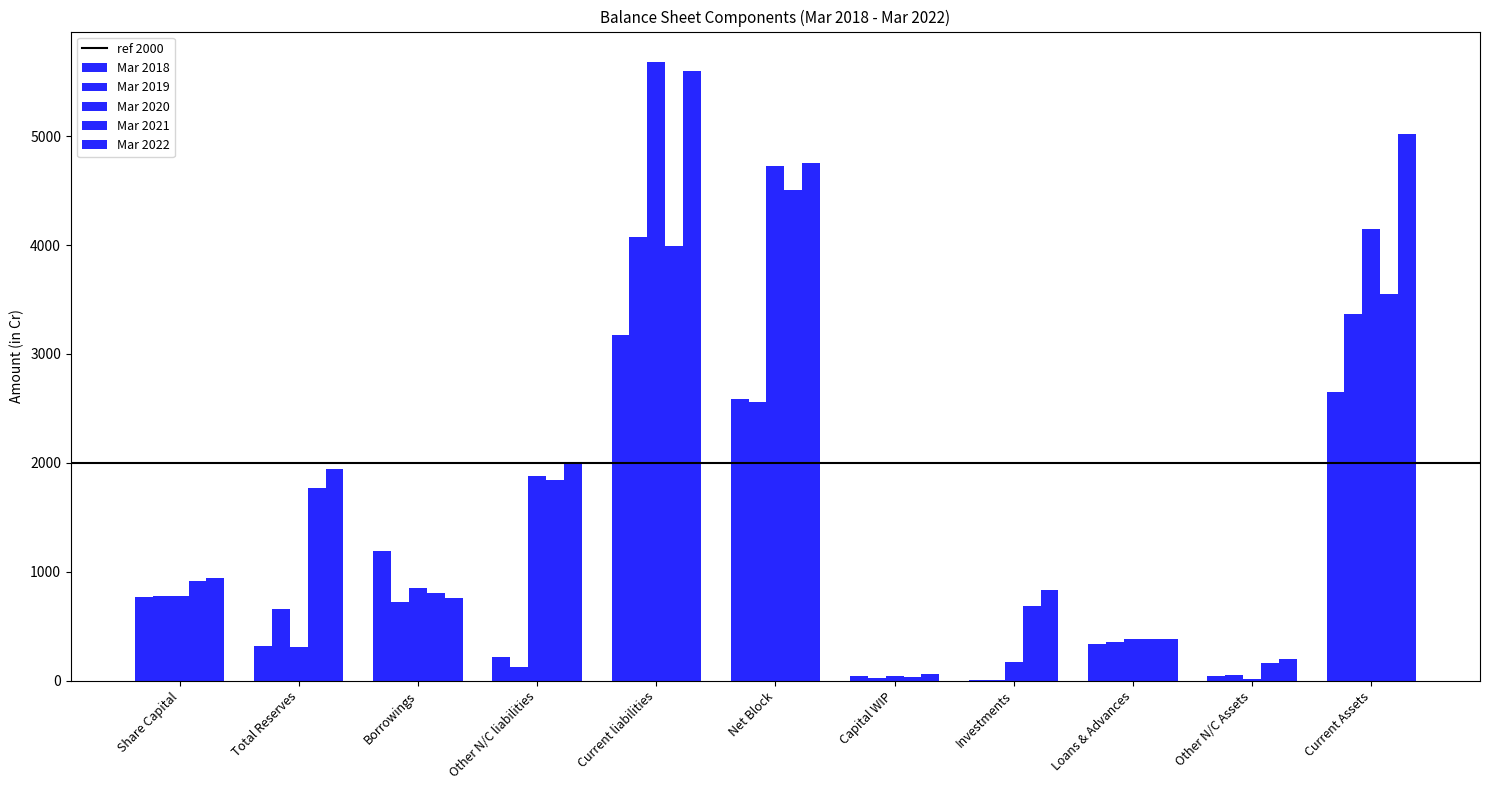

Does the chart contain stacked bars?

No